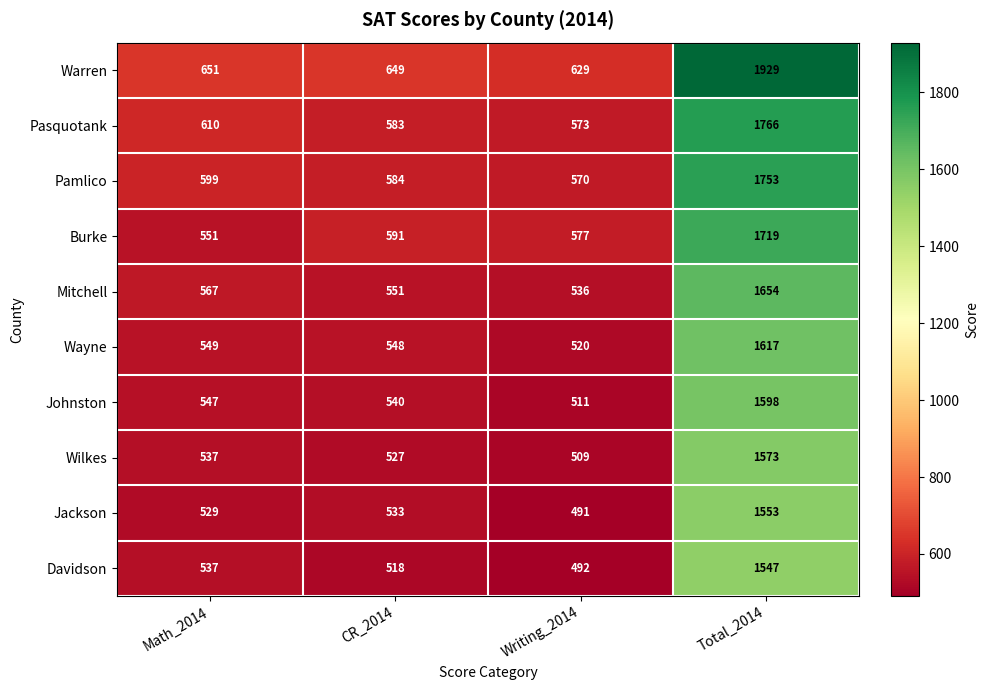

Which label corresponds to the largest value in the chart?

Total_2014